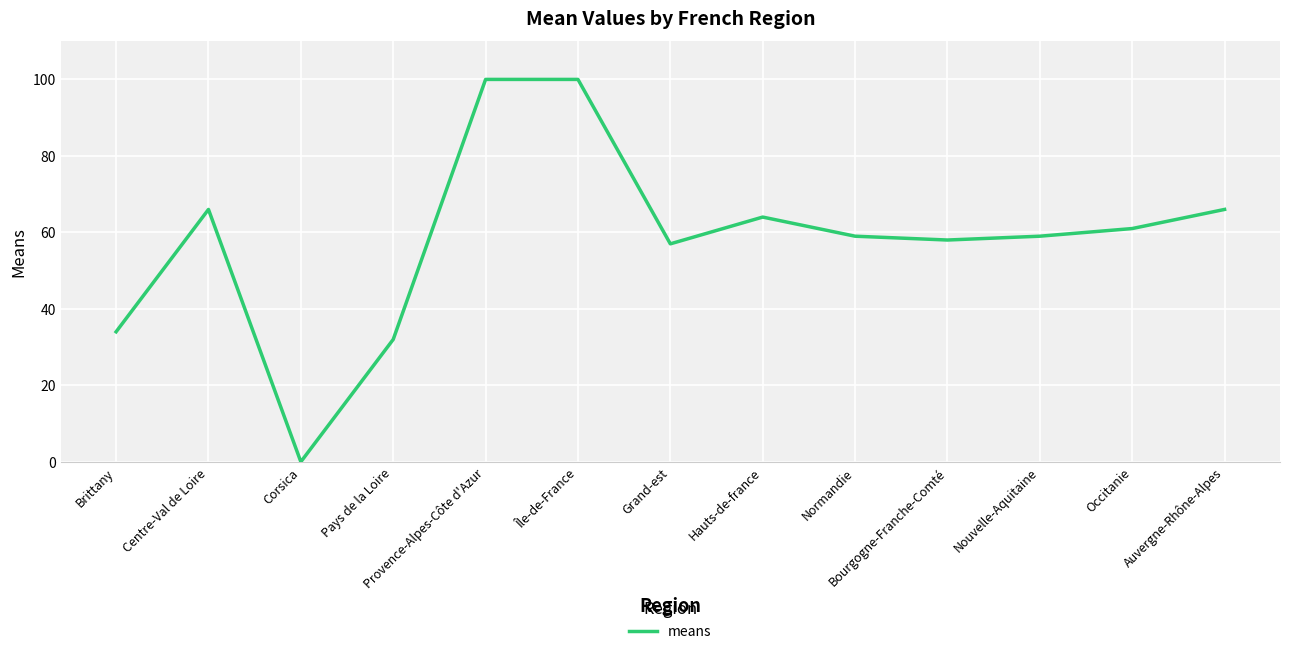

At which label is the value closest to 50?

Grand-est